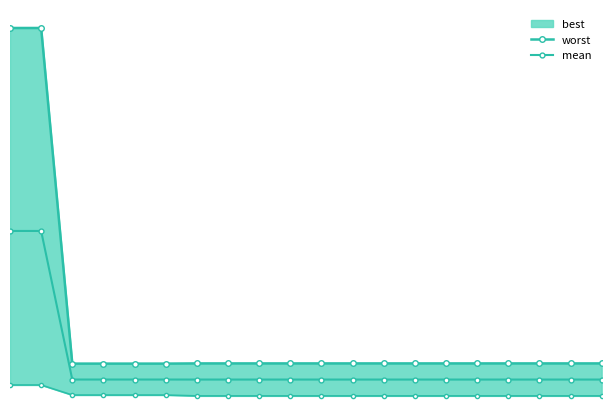

Is the value of worst at 9 greater than the value of mean at 7?

Yes